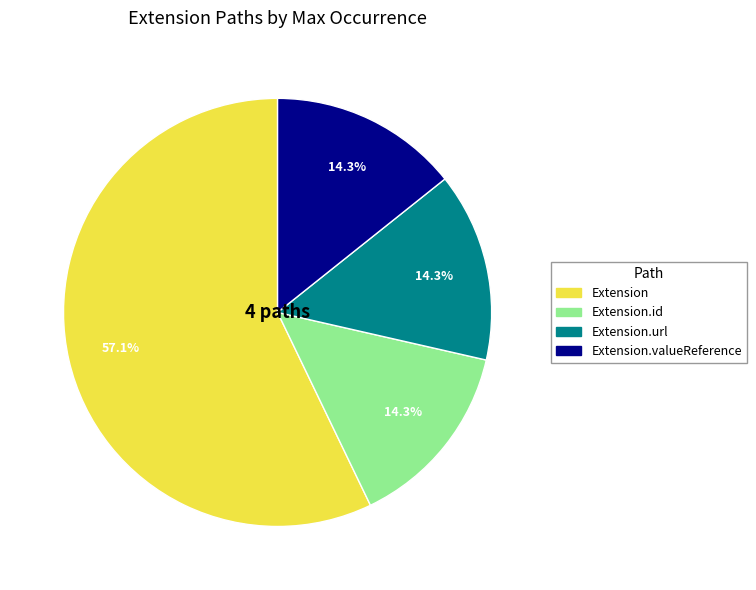

Does Extension account for over 50% of the chart?

Yes